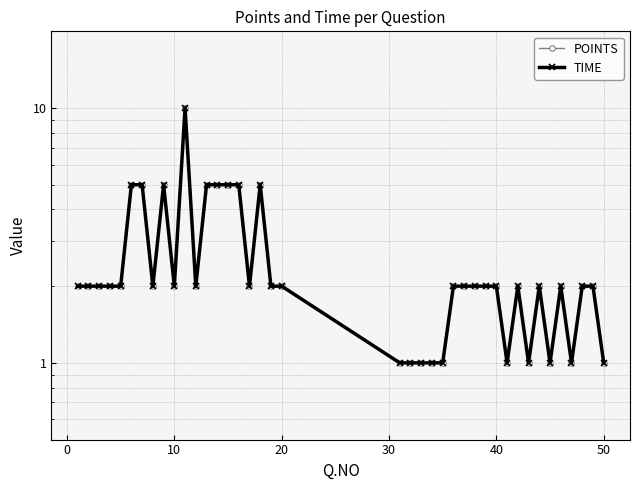

What is the value of the POINTS point at the 16th from the left?

5